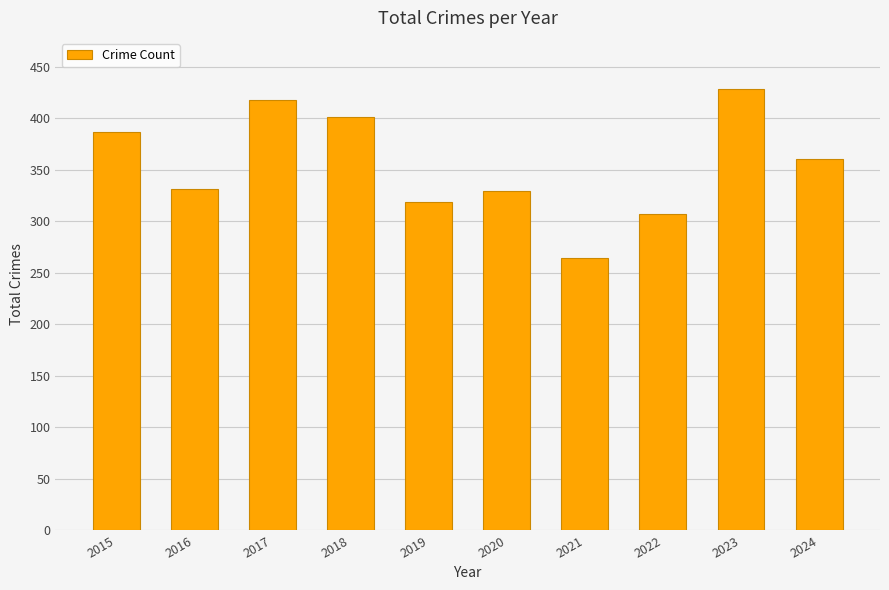

What is the sum of all values?

3544